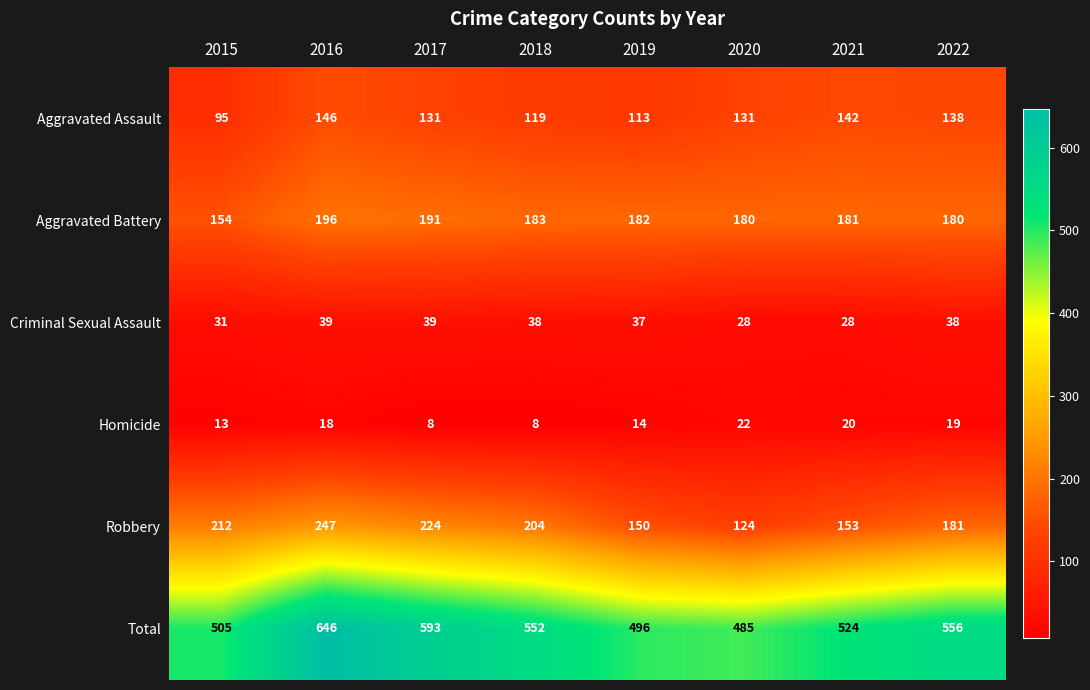

At which category is the sum across all series the highest?

2016